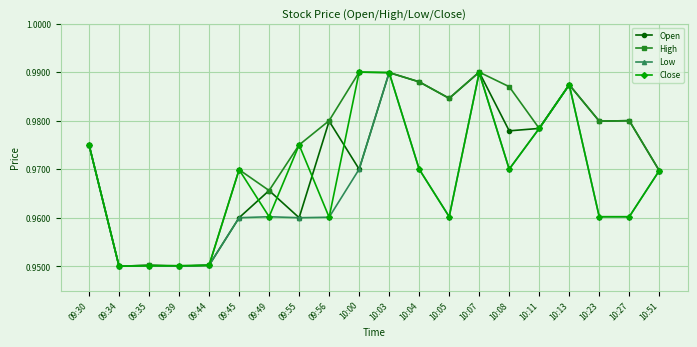

What is the total value across all series at 09:30?

3.9